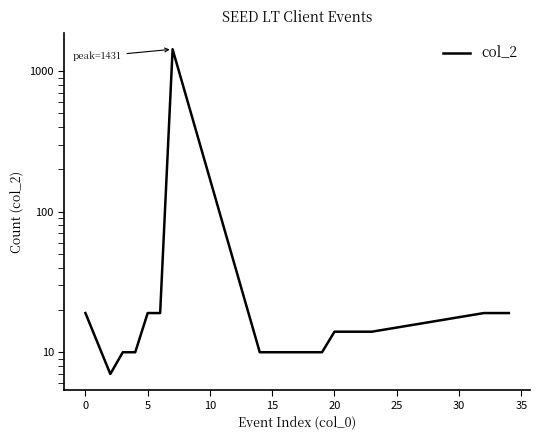

Reading right to left, what are all the values shown in this chart?

19	19	19	14	14	14	14	10	10	10	10	10	10	1431	19	19	10	10	7	19